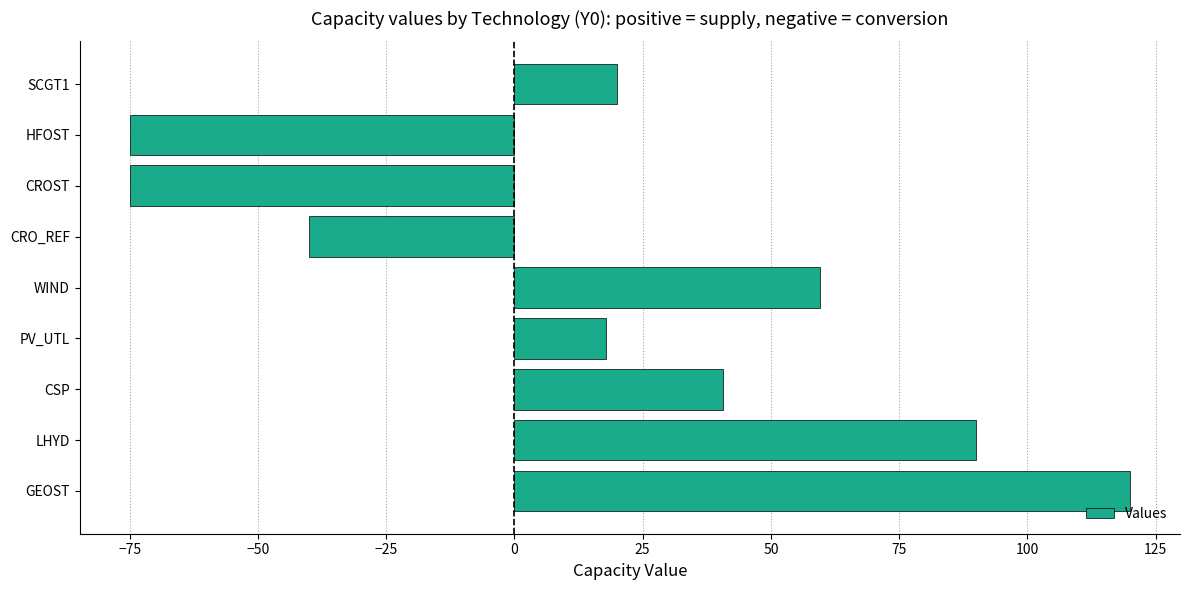

Reading top to bottom, extract all data points from this chart.

SCGT1=20.0	HFOST=-75.0	CROST=-75.0	CRO_REF=-40.0	WIND=59.6	PV_UTL=17.9	CSP=40.6	LHYD=90.0	GEOST=120.0